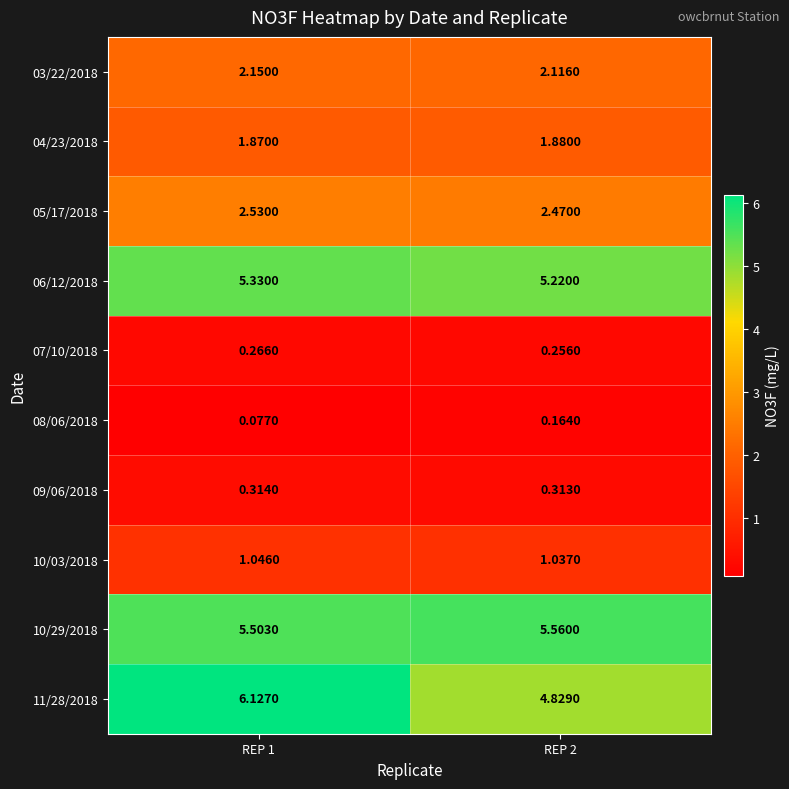

What is the spread (max minus min) of values at REP 2?

5.4